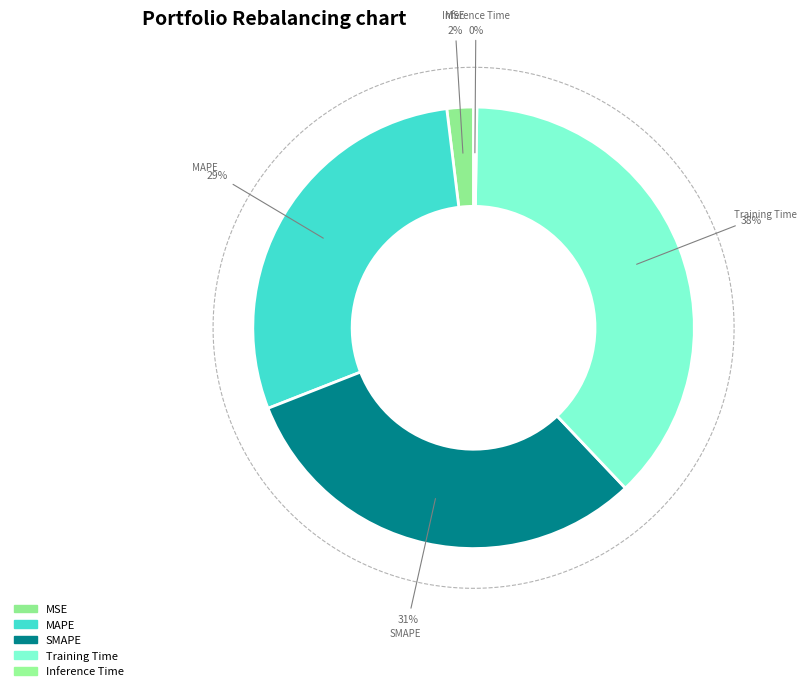

What is the smallest slice in the pie chart?

Inference Time